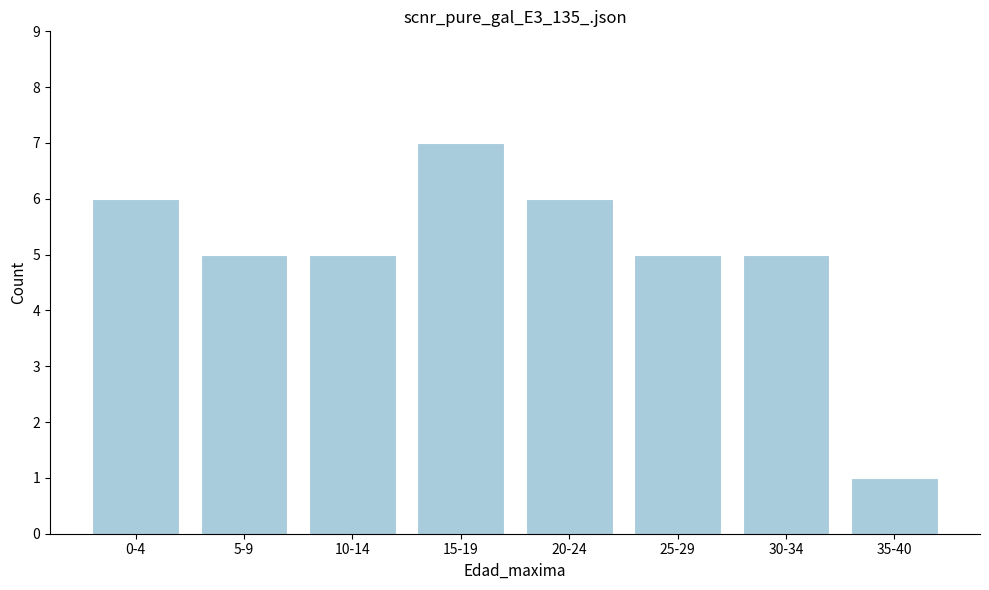

Reading left to right, transcribe all the data shown in this chart.

0-4=6	5-9=5	10-14=5	15-19=7	20-24=6	25-29=5	30-34=5	35-40=1